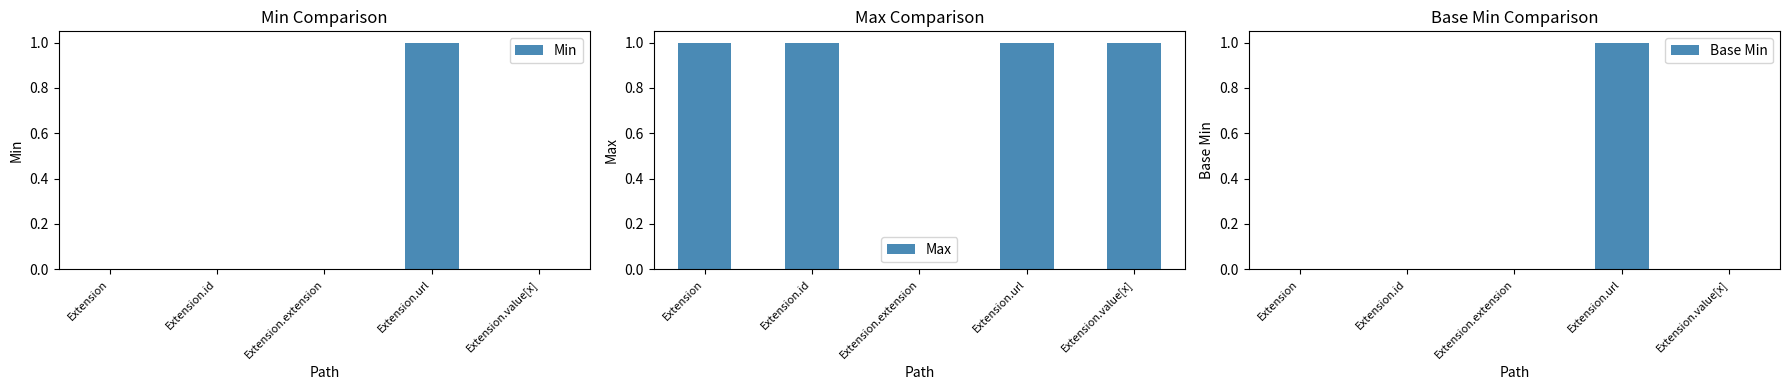

The Base Min series shows 0 at Extension.id. True or false?

True